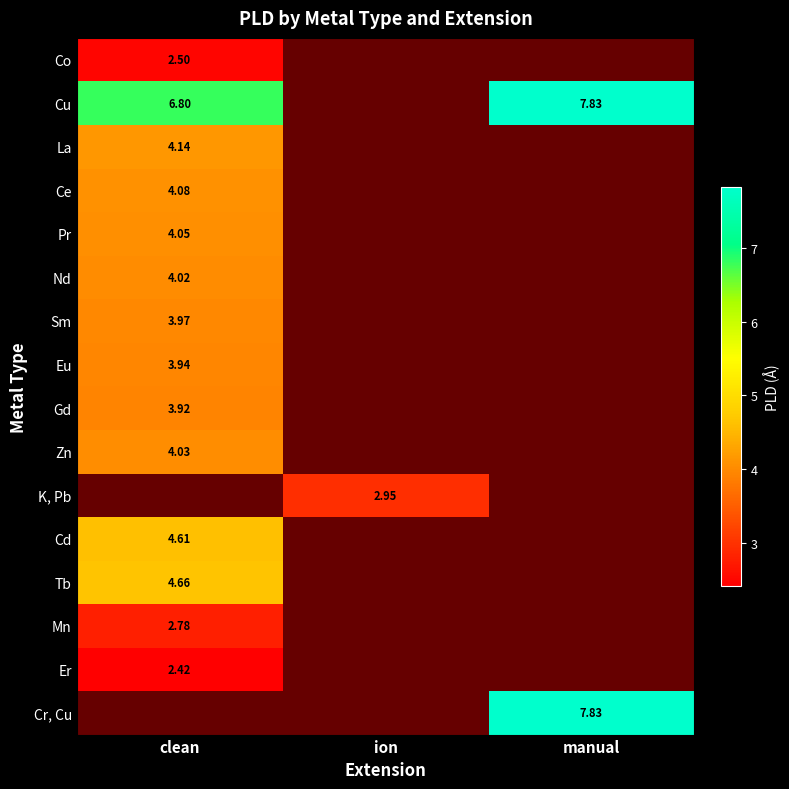

How many positive values does the Zn series have?

1